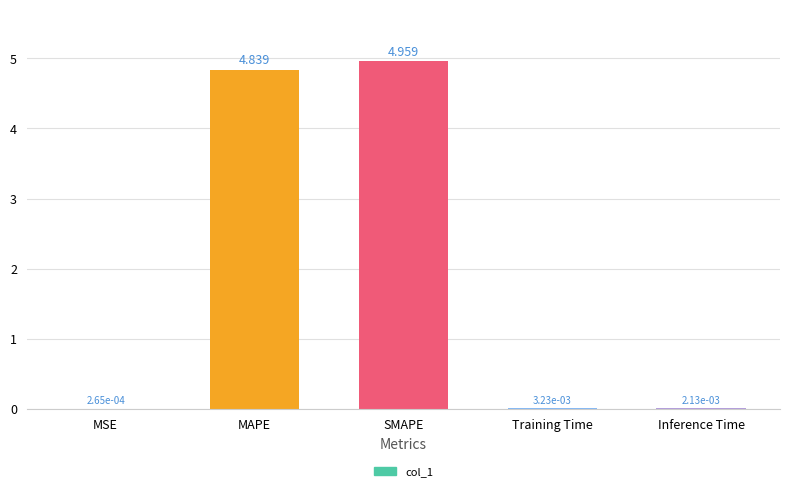

Which category has the highest value across all series?

SMAPE